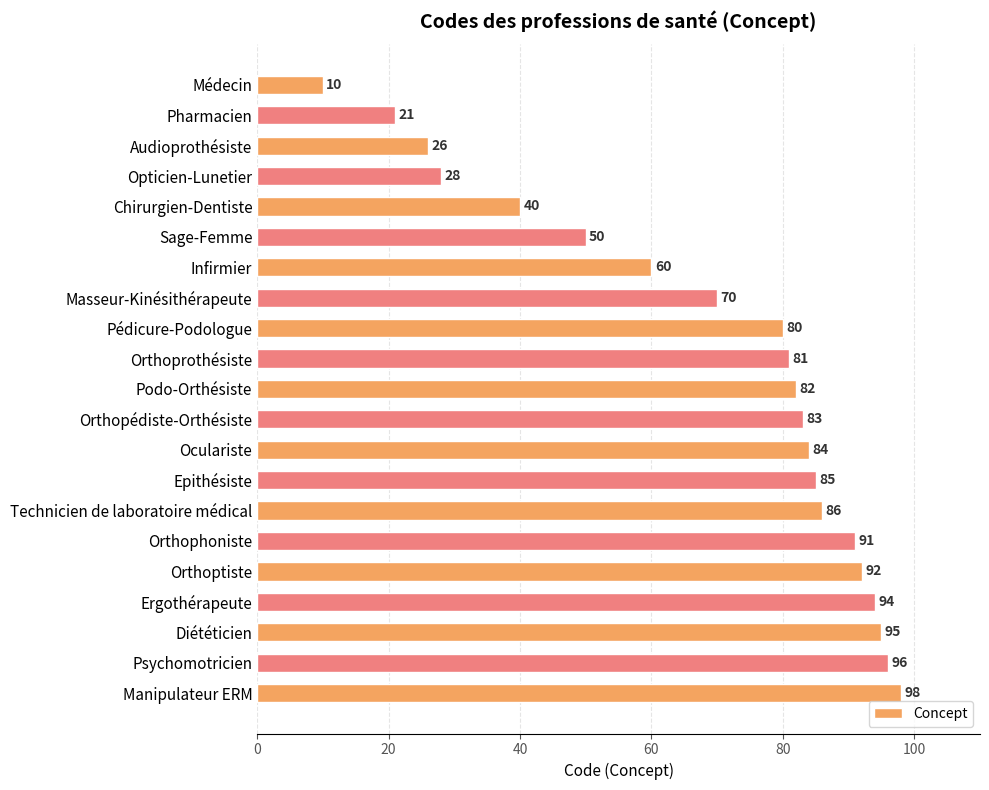

How many distinct data groups are displayed?

1